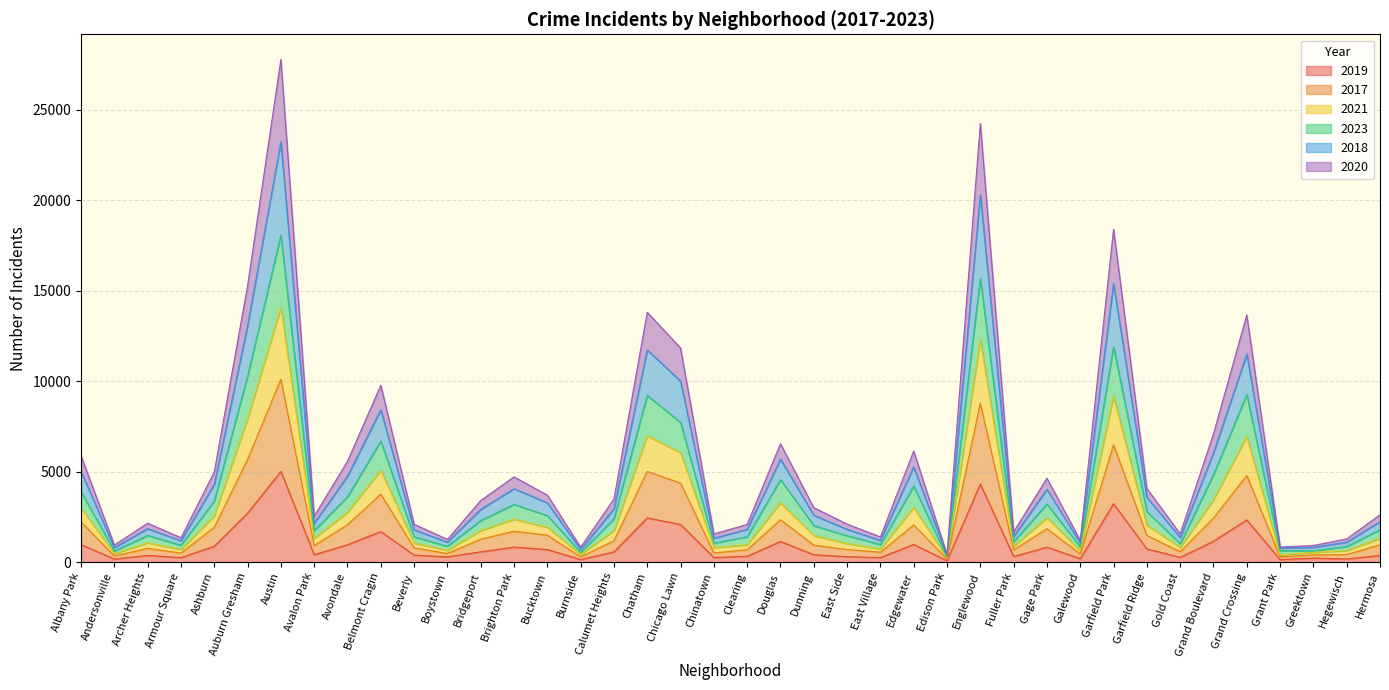

At which category does the chart reach its peak across all series?

Austin